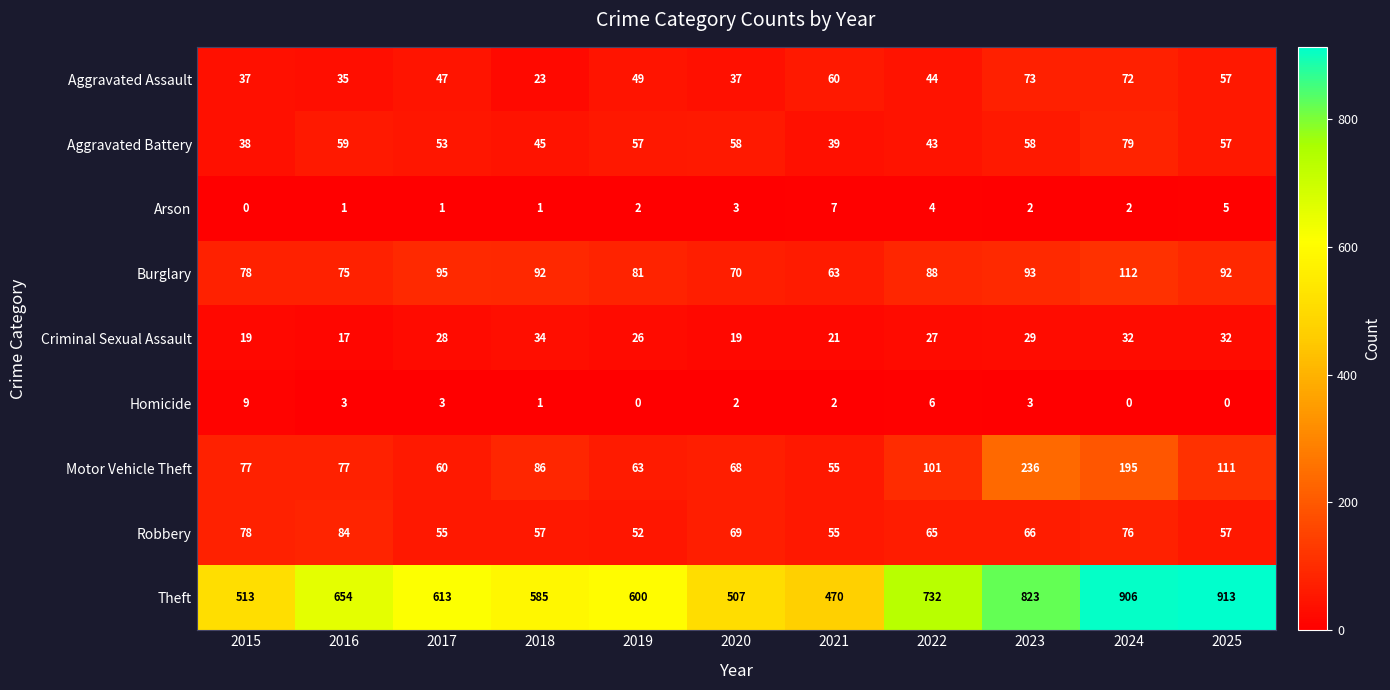

At which label does Aggravated Assault reach its peak?

2023